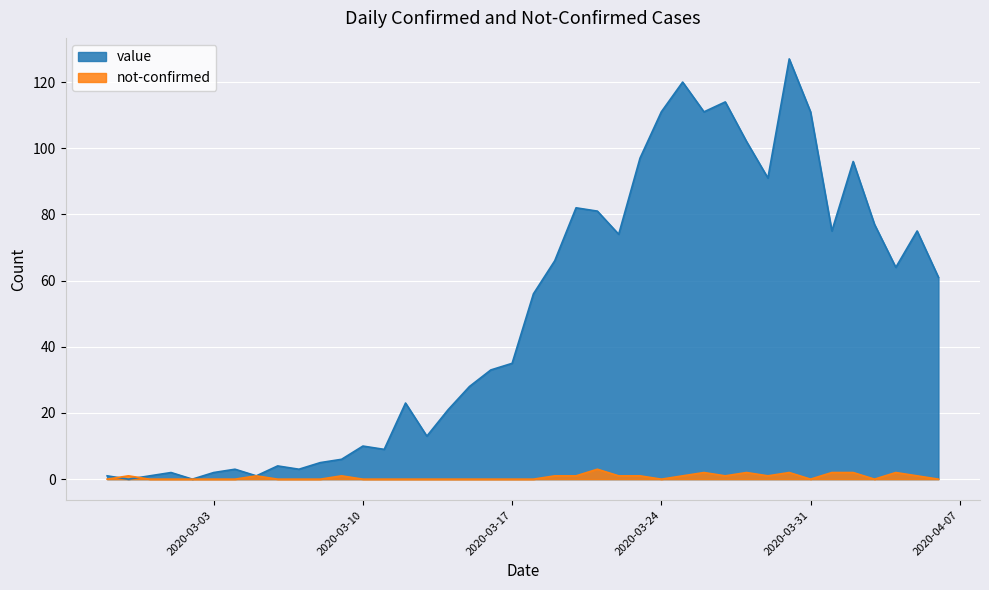

At 2020-03-06, list the series in order from smallest to largest.

not-confirmed, value